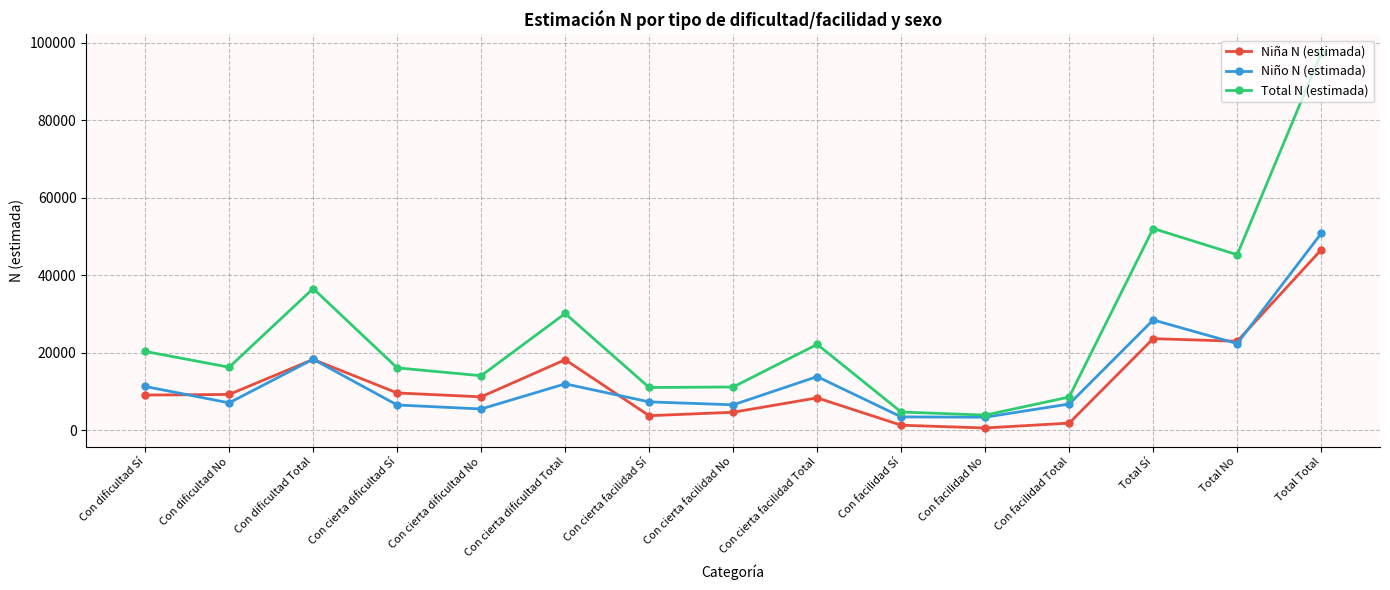

What is the sum of all Niño N (estimada) values?

203040